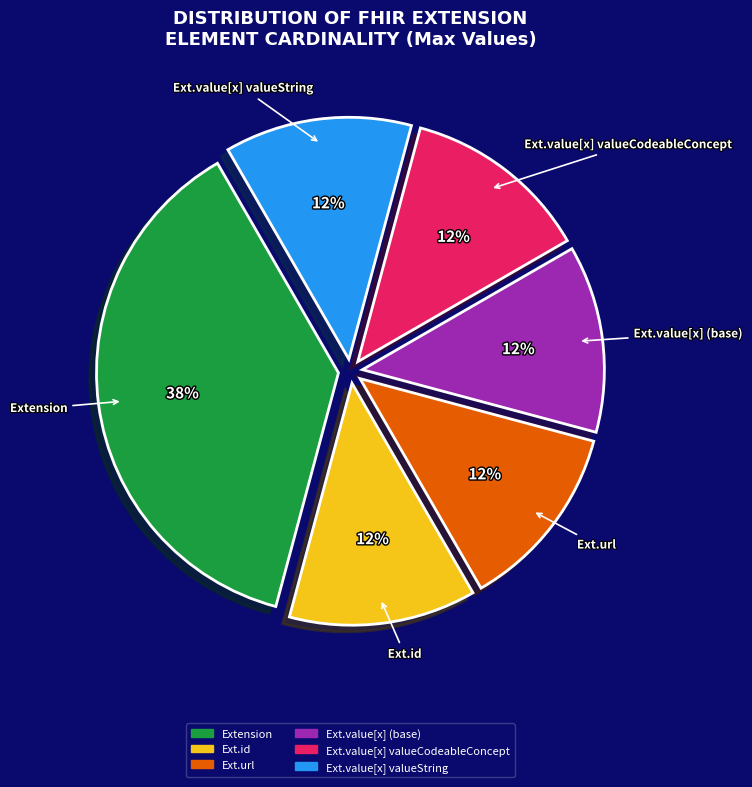

Does any single category account for the majority?

No